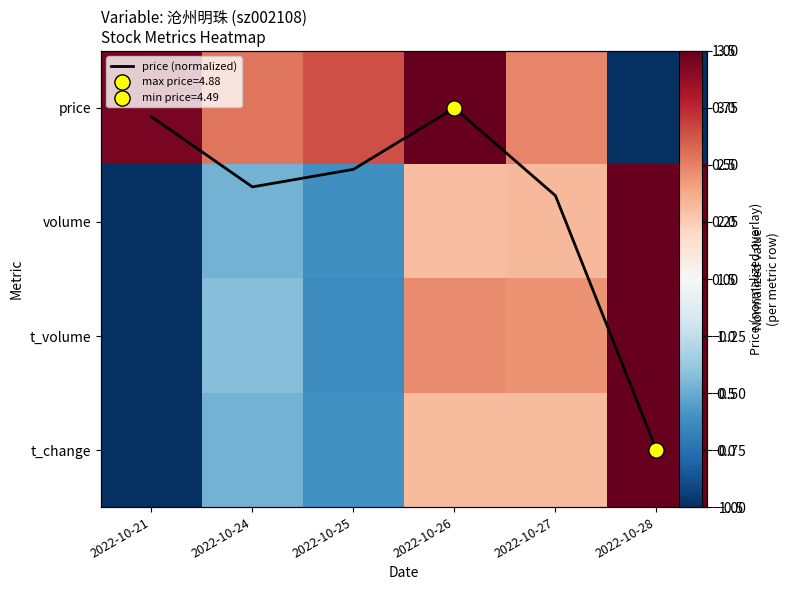

What is the highest value of the volume series?

1.0